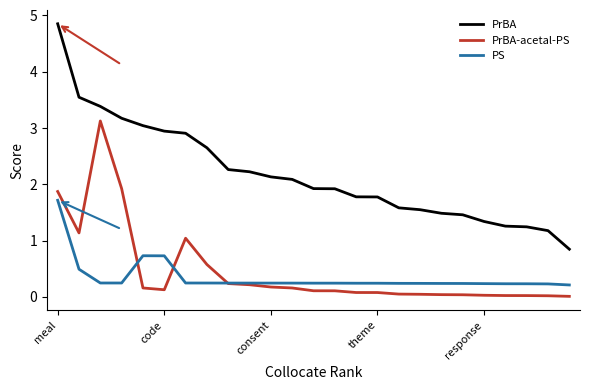

At how many categories does at least one series exceed 4?

1